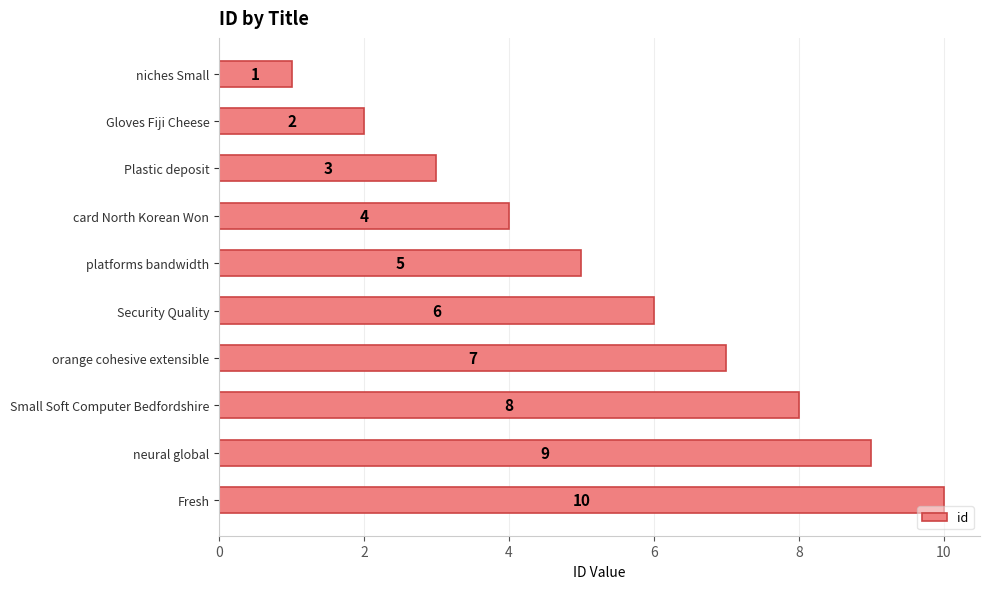

What is the label of the 3rd bar from the top?

Plastic deposit